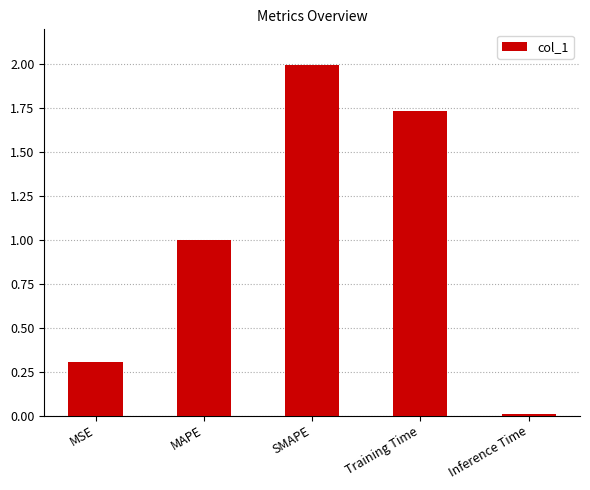

What is the sum of the values at Training Time and SMAPE?

3.7